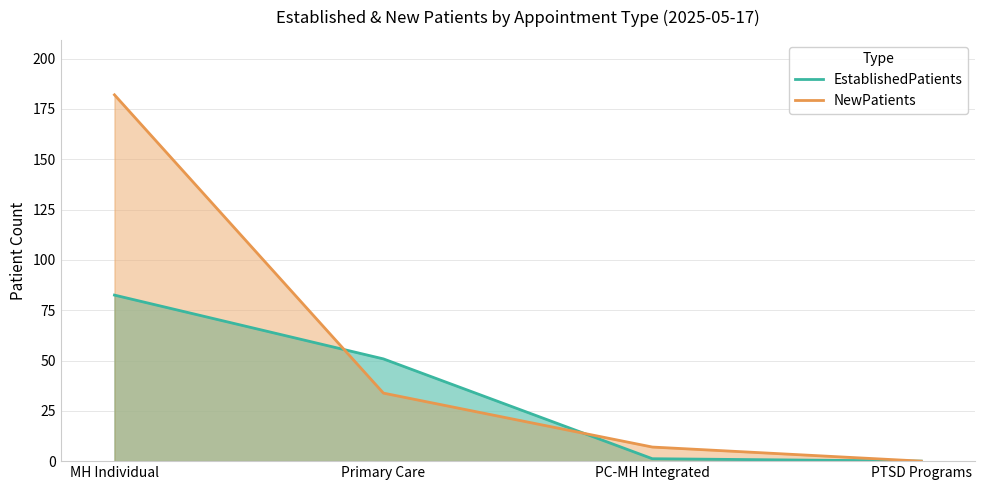

What is the difference between the second highest and minimum values in the EstablishedPatients series?

50.8